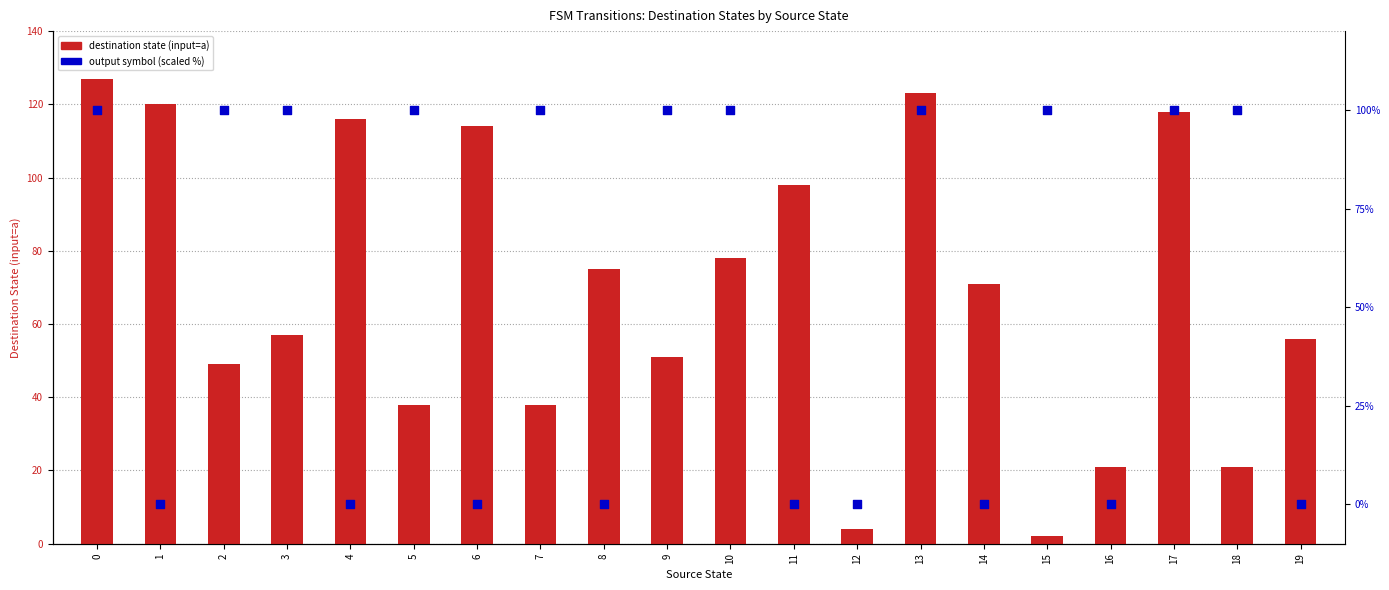

Which series contains the highest Y value?

destination (input=a)